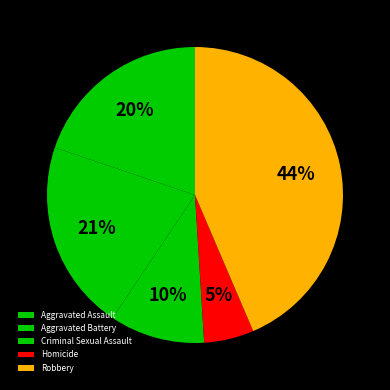

The Aggravated Assault slice represents 7% of the pie. True or false?

False